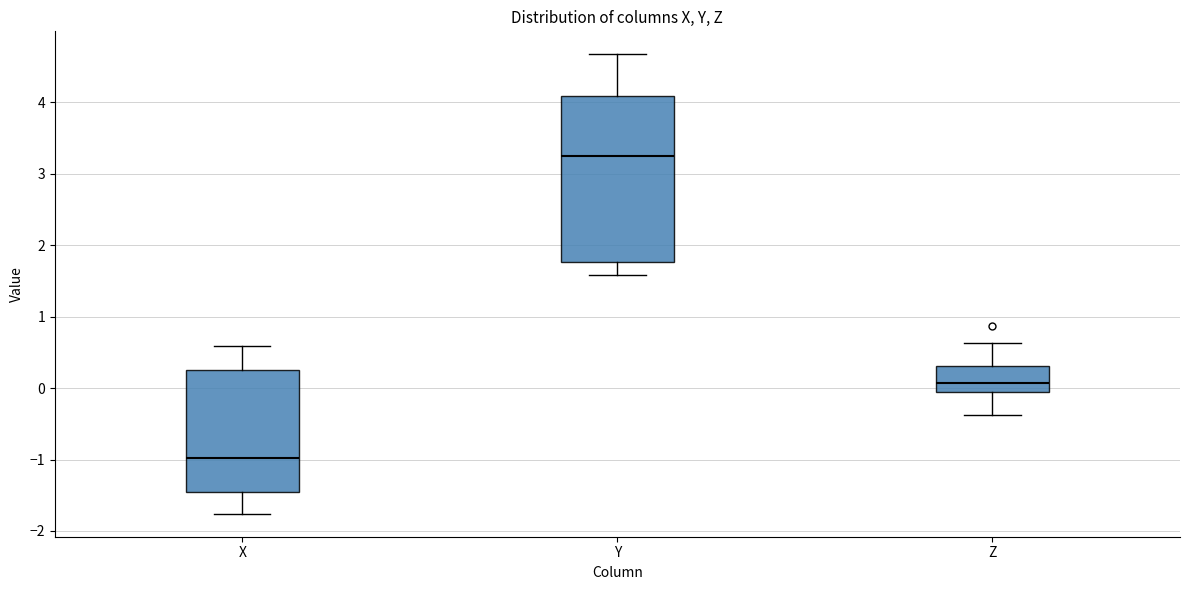

Reading left to right, transcribe this box plot: for each box, give where its median line is, the range the box spans, and where its two whiskers end, as read against the y-axis. The values are not printed on the chart, so give them approximately, as read against the axis.

X: median -1.0, box -1.5 to 0.3, whiskers -1.8 to 0.6
Y: median 3.3, box 1.8 to 4.1, whiskers 1.6 to 4.7
Z: median 0.1, box 0.0 to 0.3, whiskers -0.4 to 0.6